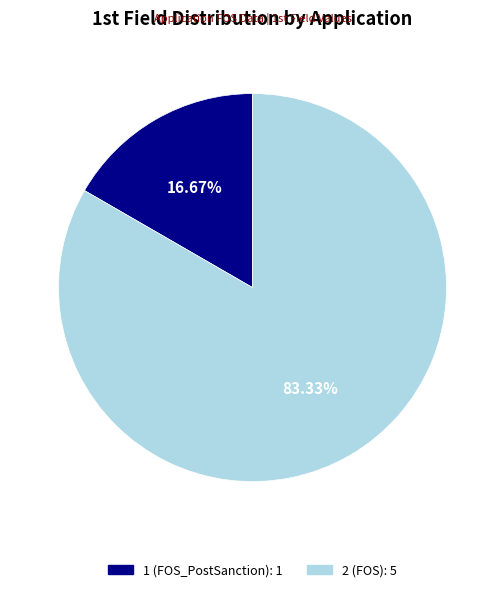

Do 2 (FOS) and 1 (FOS_PostSanction) together represent more than half of the pie?

Yes